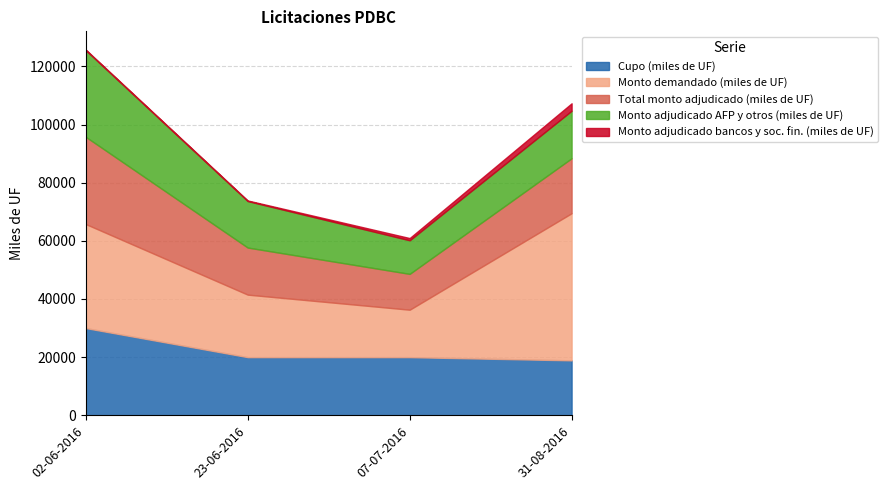

At how many categories does at least one series exceed 42333?

1